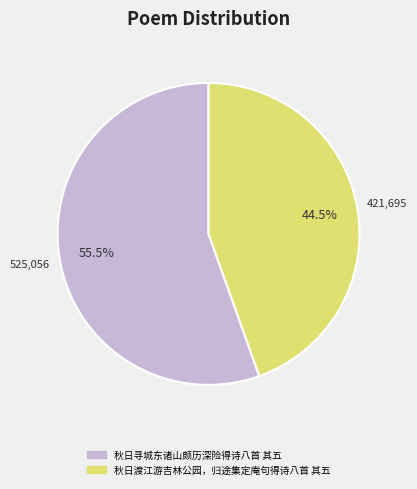

Count the number of slices in the pie.

2